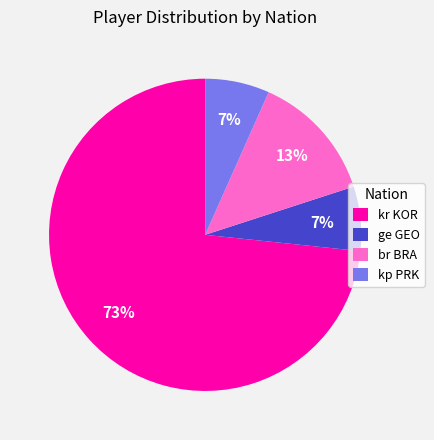

To the nearest percent, what is the average slice percentage?

25%